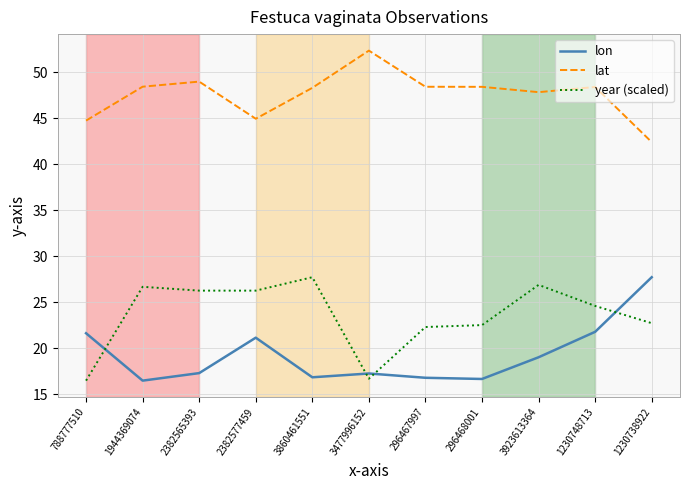

What position from the left is 1944369074?

2